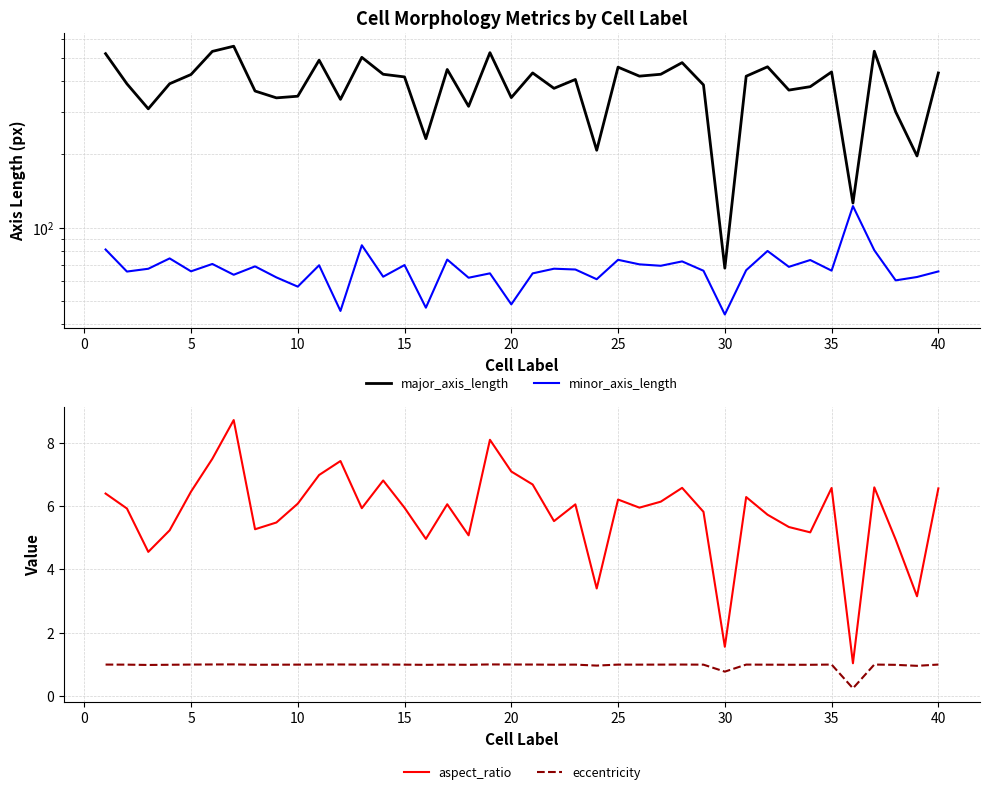

In minor_axis_length, how many points are lower than both neighbors (excluding endpoints)?

15